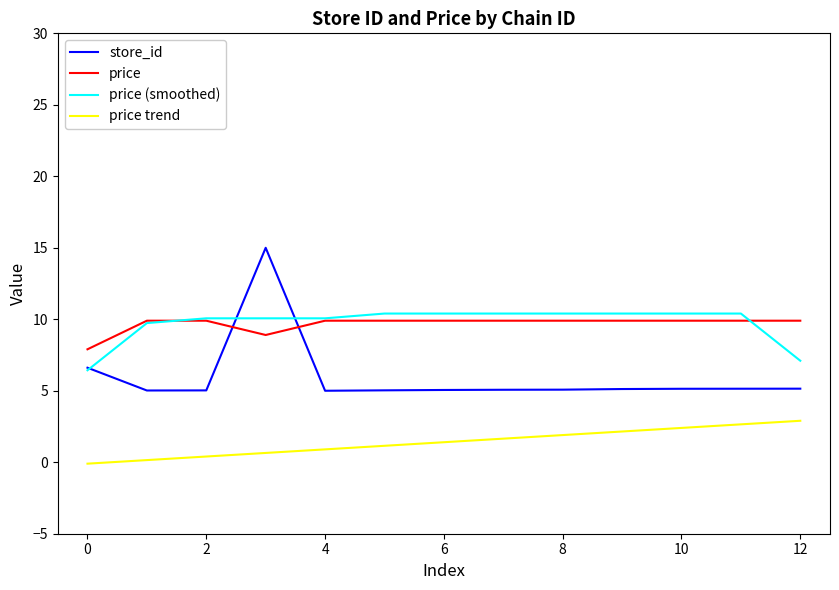

What is the smallest value displayed?

-0.1